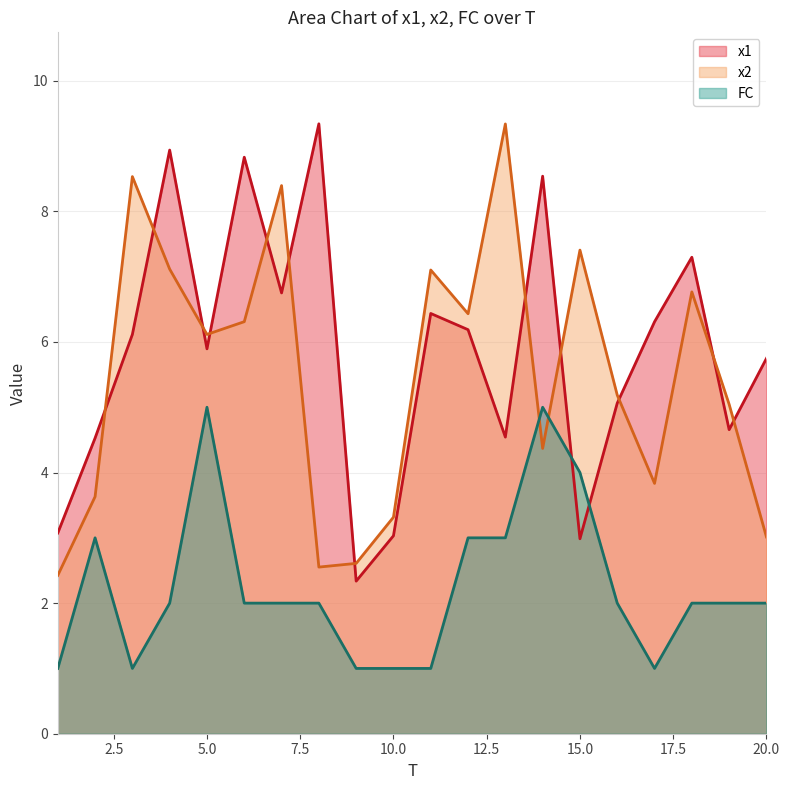

Where is x1 nearest to the value 5?

16